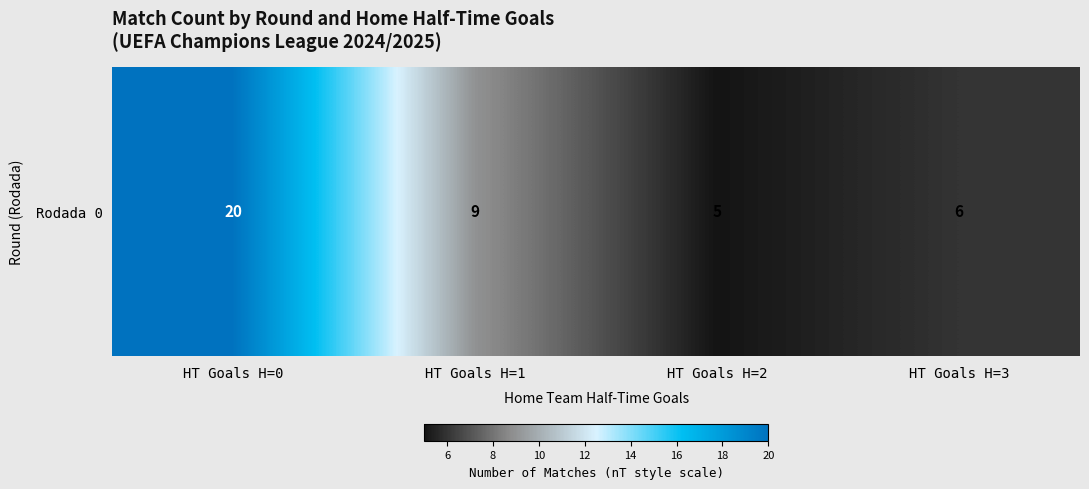

What is the change in value from HT Goals H=0 to HT Goals H=1?

-11